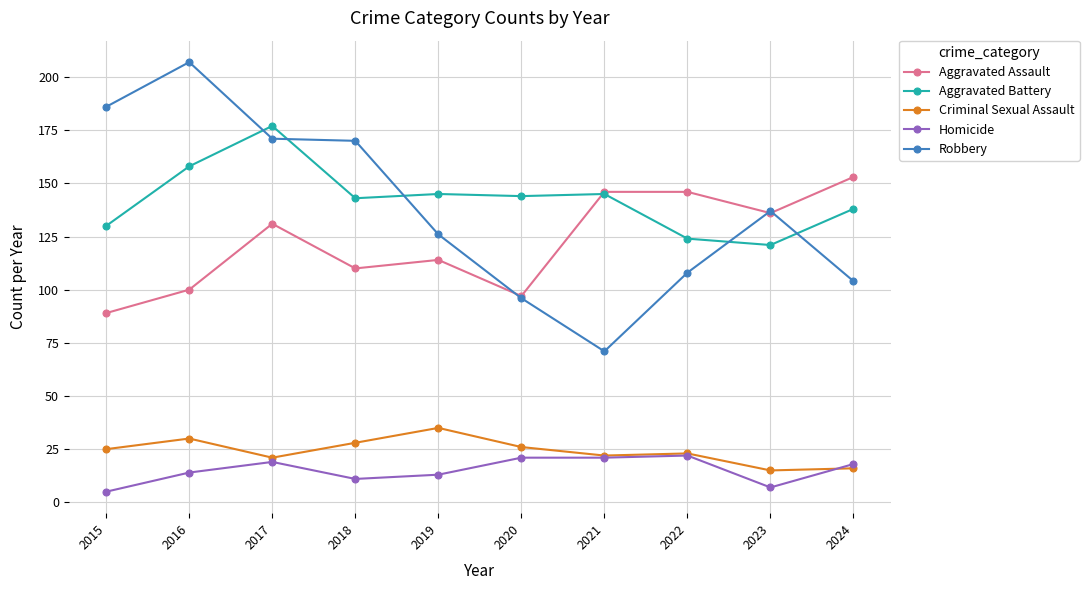

Reading left to right, what are all the values shown in this chart?

Aggravated Assault: 89	100	131	110	114	97	146	146	136	153
Aggravated Battery: 130	158	177	143	145	144	145	124	121	138
Criminal Sexual Assault: 25	30	21	28	35	26	22	23	15	16
Homicide: 5	14	19	11	13	21	21	22	7	18
Robbery: 186	207	171	170	126	96	71	108	137	104